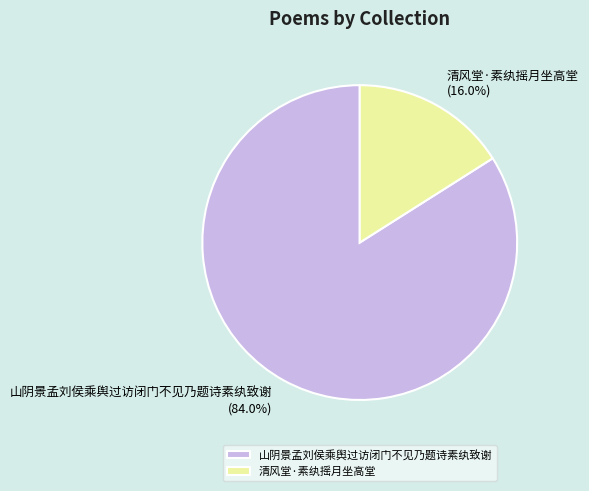

Which category has the smallest portion of the pie?

清风堂·素纨摇月坐高堂